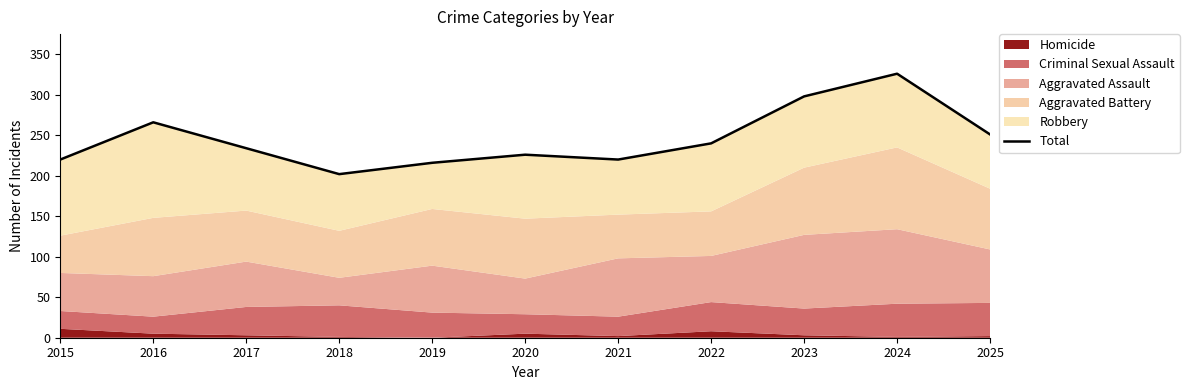

The chart shows a value of 326 at 2024. True or false?

True